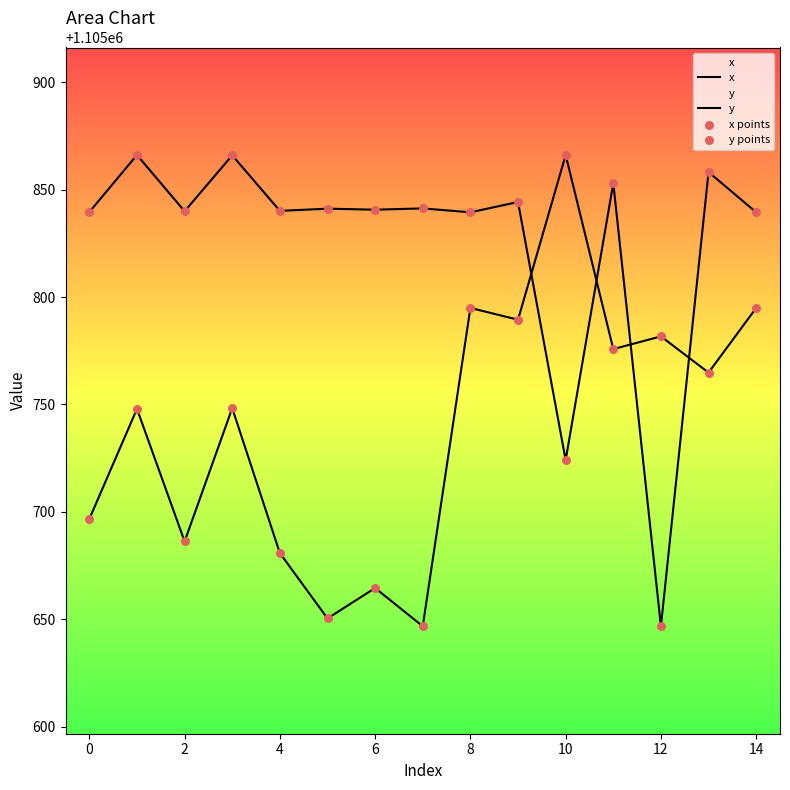

Which series has the largest total across all categories?

x